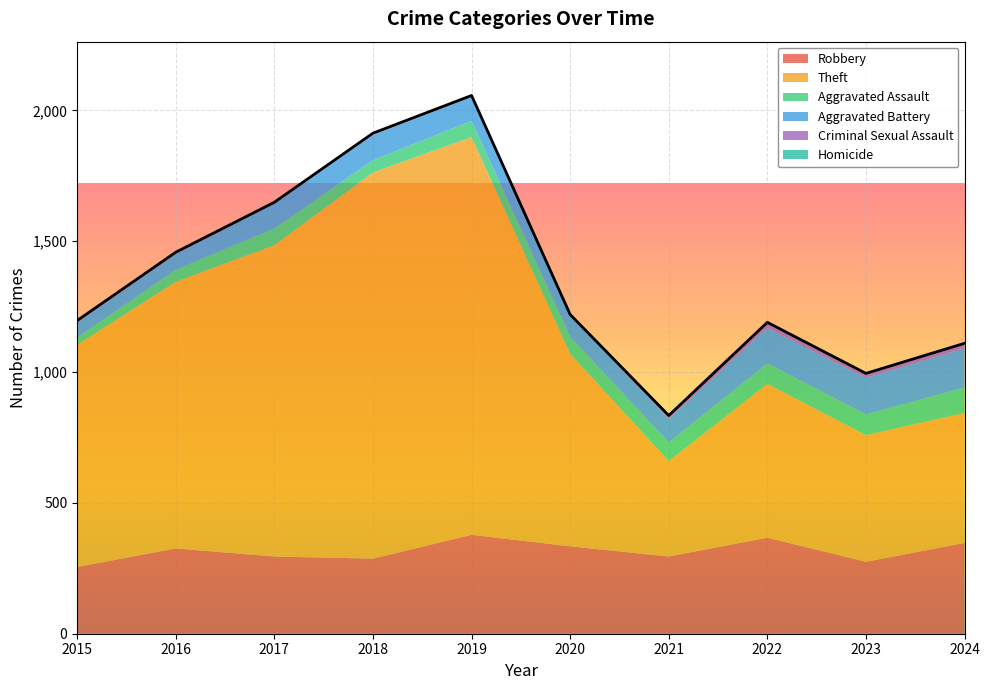

Rank the series by their maximum value, from lowest to highest.

Homicide, Criminal Sexual Assault, Aggravated Assault, Aggravated Battery, Robbery, Theft